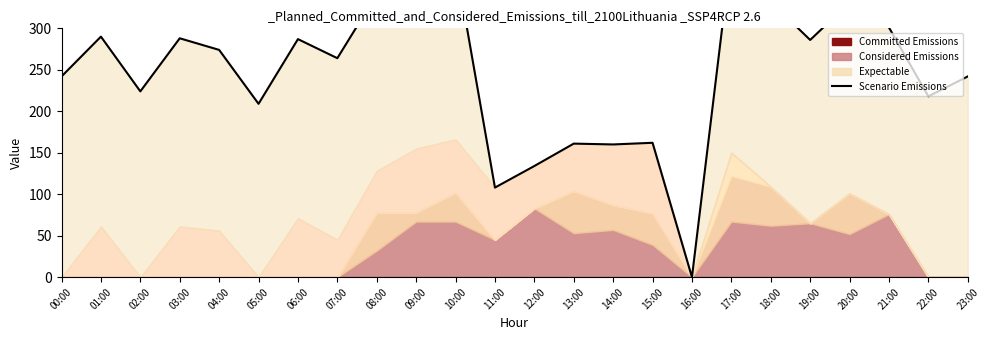

How many values are below 274?

12